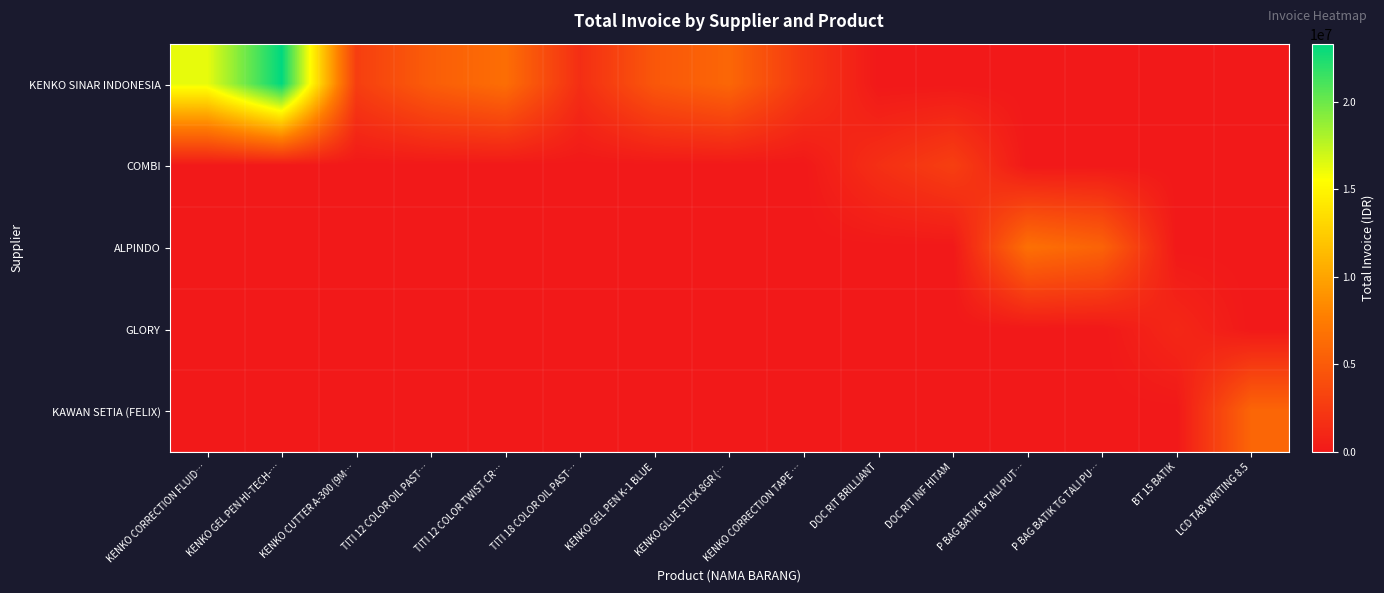

At which category does the chart reach its peak across all series?

KENKO GEL PEN HI-TECH-…